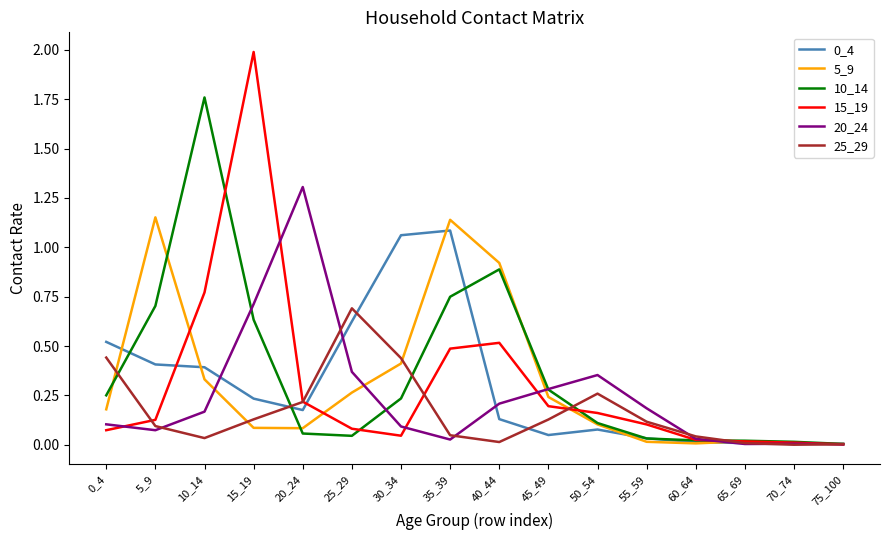

Is it true that 15_19 equals 0.1 at 5_9?

True